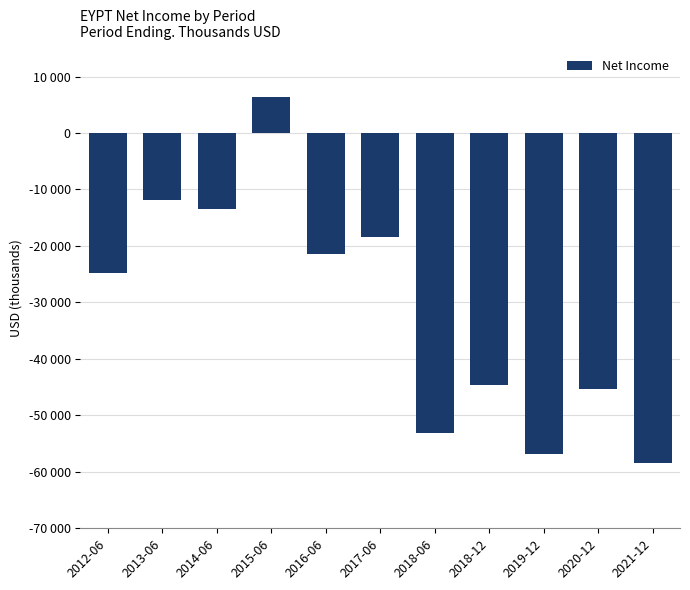

What is the difference between the values at 2016-06 and 2012-06?

3300